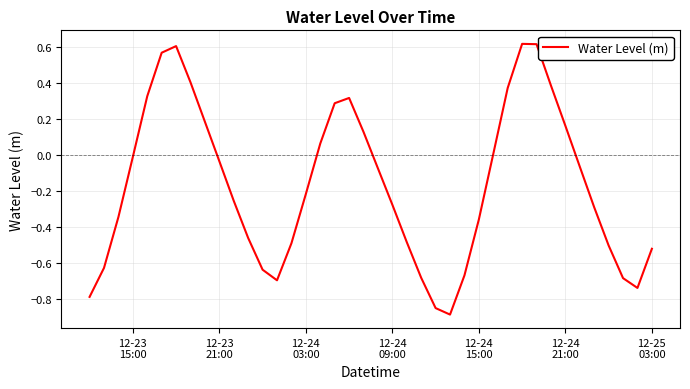

What is the minimum value shown in the chart?

-0.9